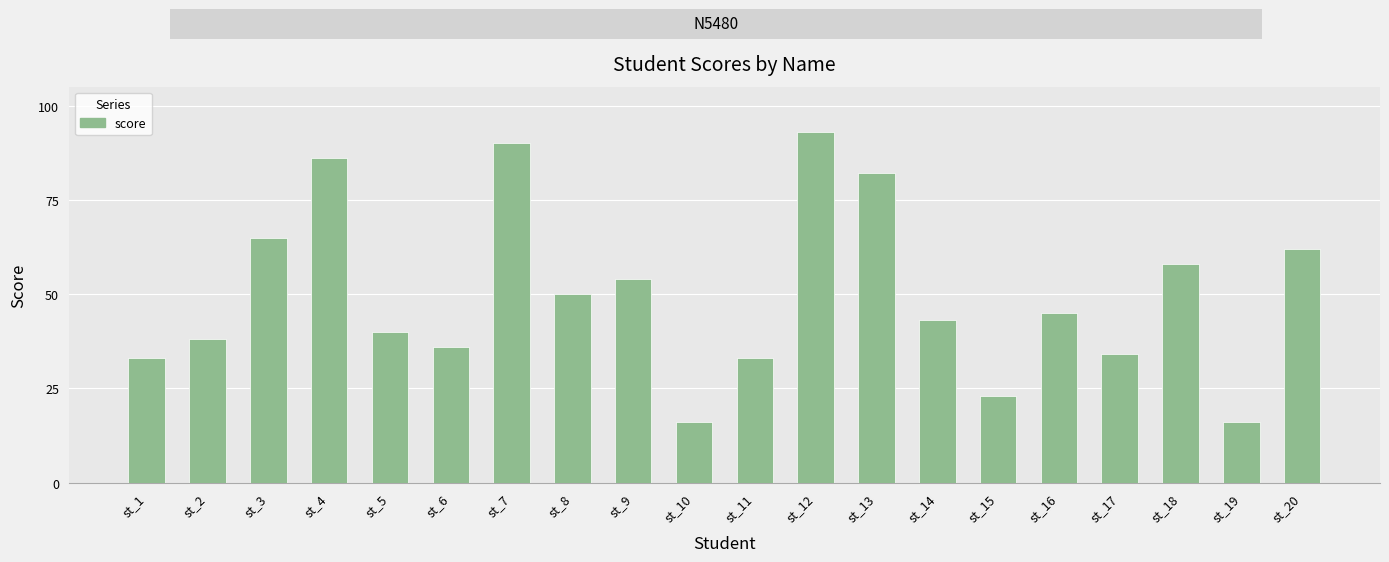

What is the greatest value displayed?

93